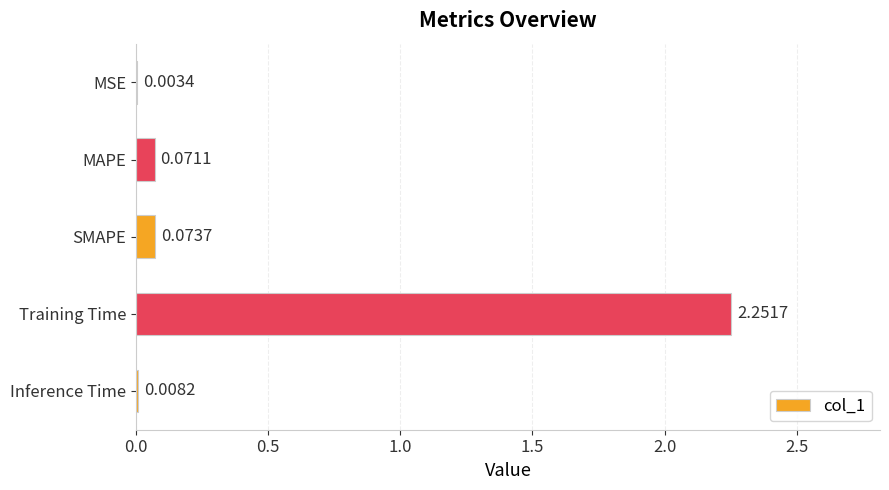

Where is the data nearest to the value 1?

SMAPE